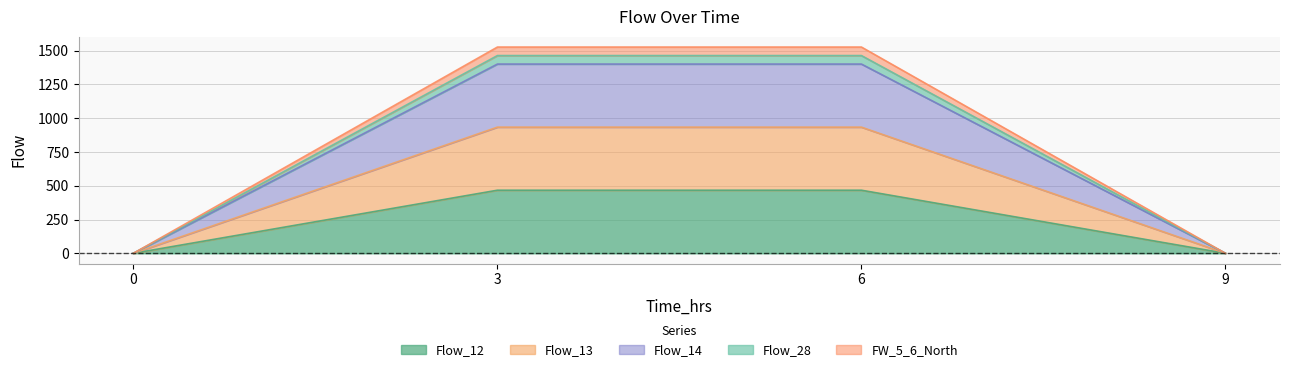

Reading left to right, what are all the values shown in this chart?

Flow_12: 0	467	467	0
Flow_13: 0	934	934	0
Flow_14: 0	1401	1401	0
Flow_28: 0	1464	1464	0
FW_5_6_North: 0	1527	1527	0